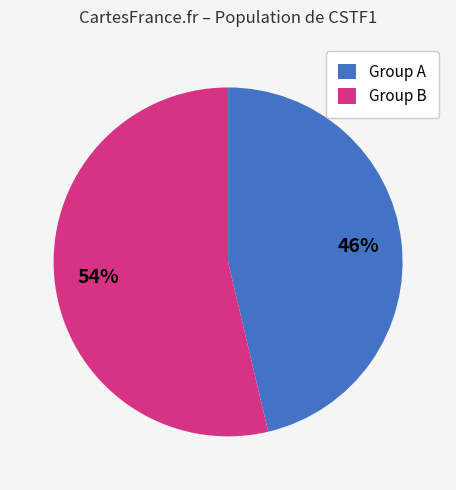

To the nearest percent, what is the combined percentage of Group B and Group A?

100%